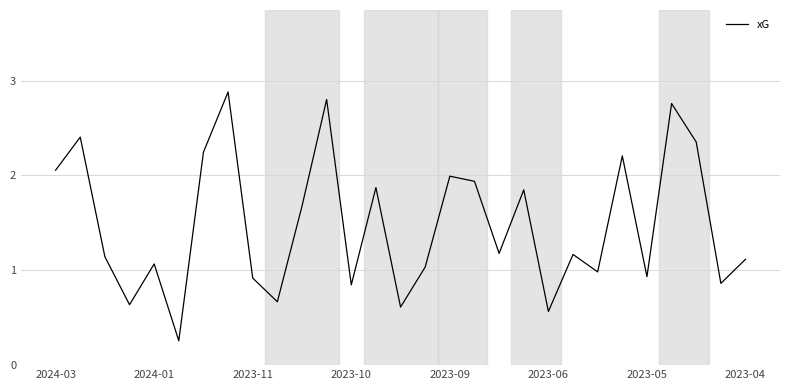

What is the sum of all values?

43.0